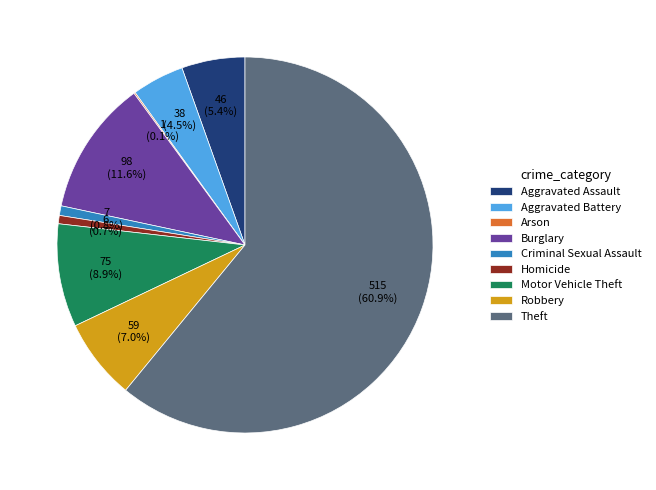

Between Theft and Robbery, which is larger?

Theft